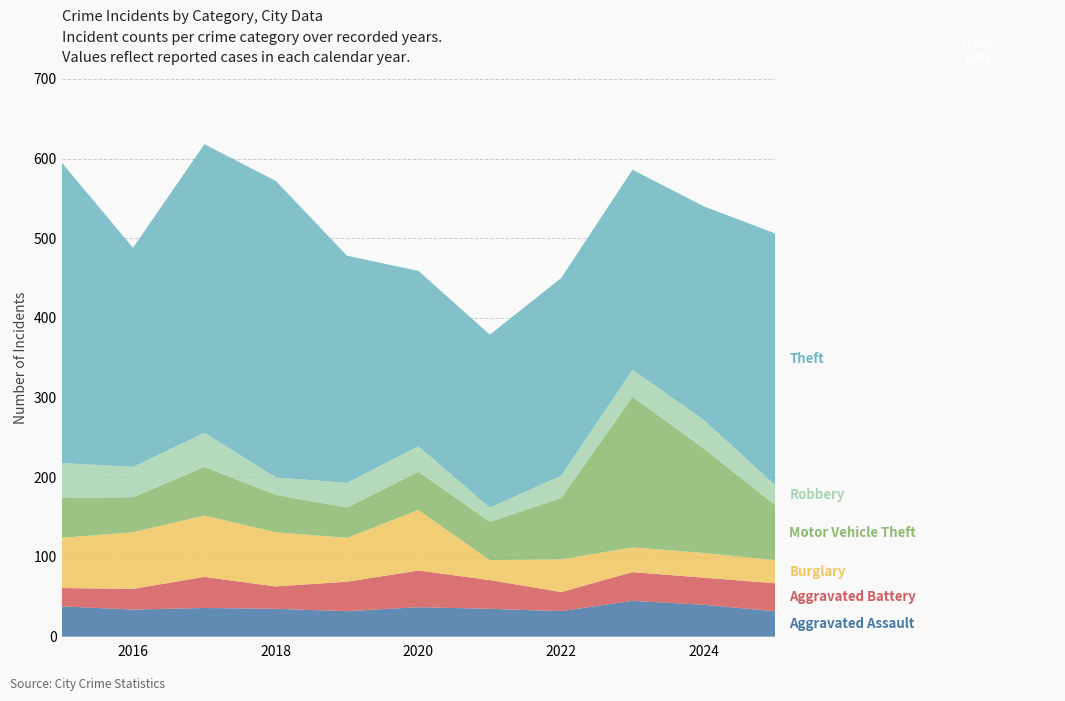

Reading left to right, list all the values displayed in this chart.

Aggravated Assault: 2015=38	2016=34	2017=36	2018=35	2019=32	2020=37	2021=35	2022=32	2023=45	2024=40	2025=32
Aggravated Battery: 2015=23	2016=26	2017=39	2018=28	2019=37	2020=46	2021=36	2022=24	2023=36	2024=34	2025=35
Burglary: 2015=63	2016=71	2017=77	2018=68	2019=55	2020=76	2021=25	2022=41	2023=31	2024=31	2025=29
Motor Vehicle Theft: 2015=50	2016=44	2017=61	2018=47	2019=38	2020=48	2021=48	2022=77	2023=189	2024=131	2025=69
Robbery: 2015=44	2016=38	2017=43	2018=22	2019=31	2020=32	2021=18	2022=28	2023=34	2024=36	2025=25
Theft: 2015=377	2016=275	2017=362	2018=372	2019=285	2020=220	2021=217	2022=248	2023=251	2024=268	2025=316